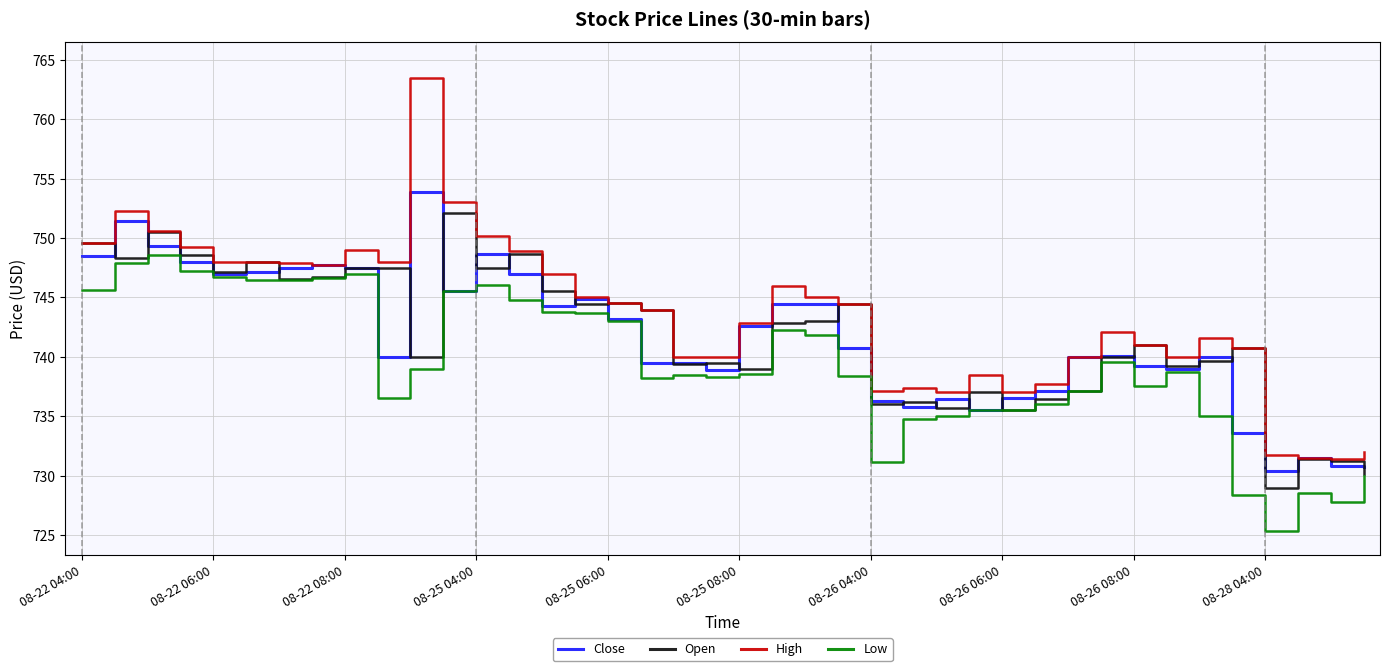

Which series has the largest total across all categories?

High